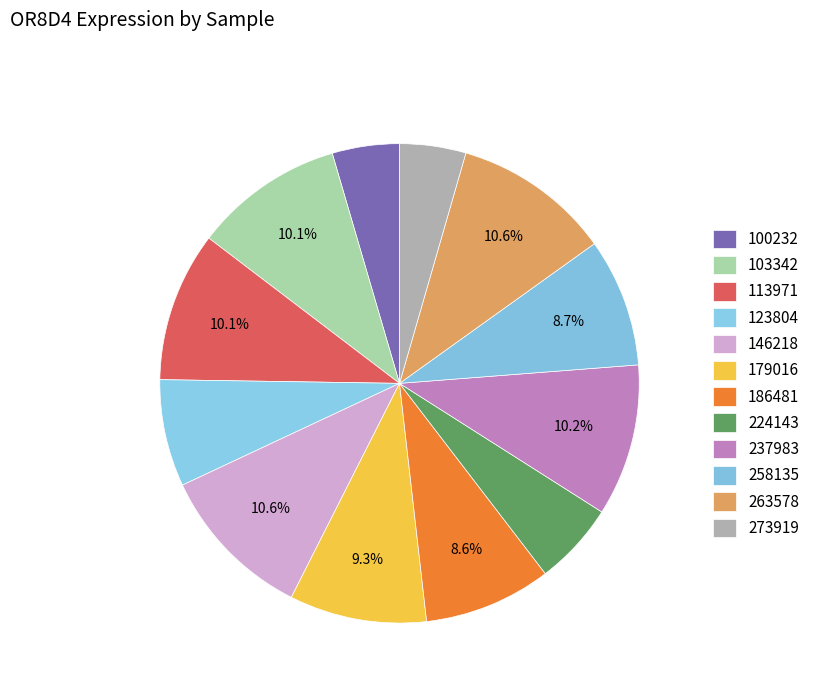

Rank the categories by value from highest to lowest.

263578, 146218, 237983, 103342, 113971, 179016, 258135, 186481, 123804, 224143, 100232, 273919